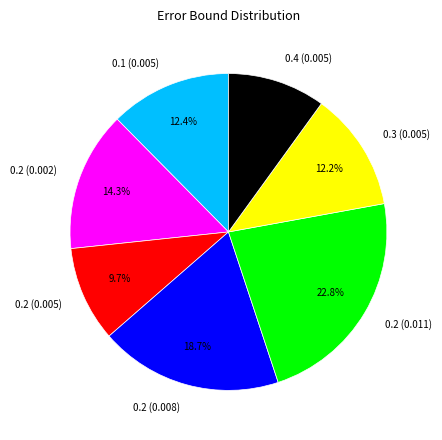

What is the largest slice in the pie chart?

0.2 (0.011)